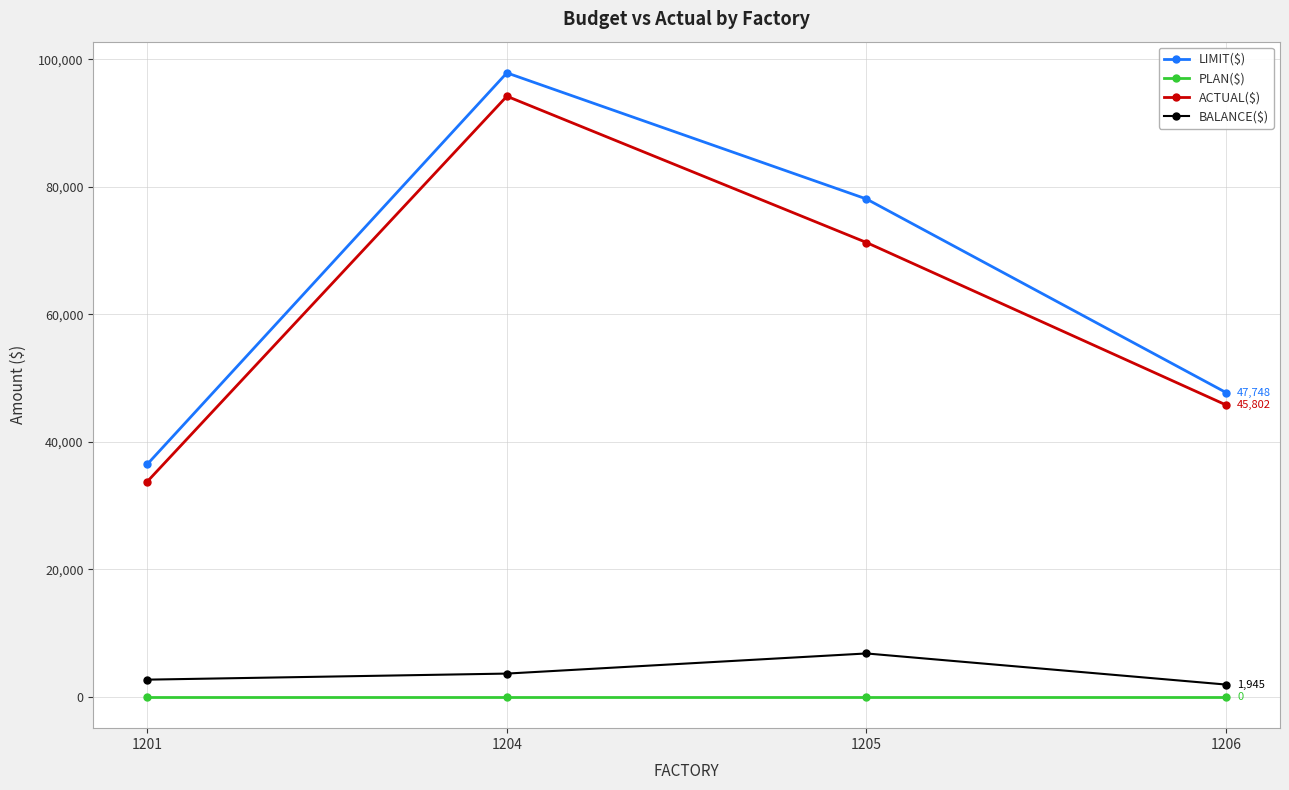

Which category has the highest value in the BALANCE($) series?

1205